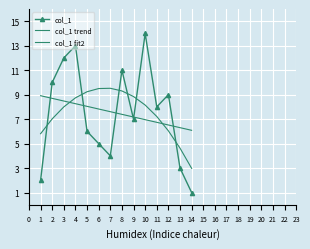

True or false: col_1 and col_1 trend cross at least once.

True